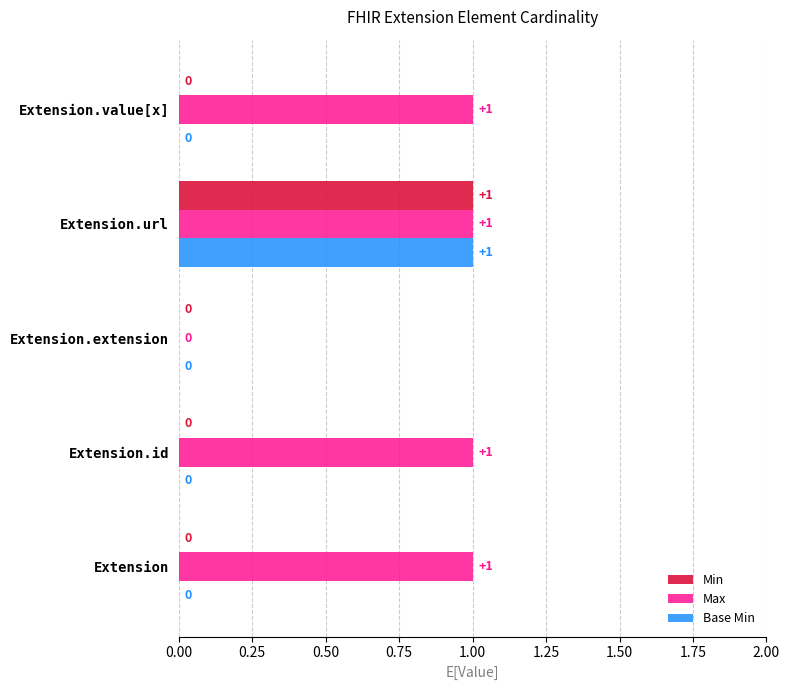

Where is Max nearest to the value 0?

Extension.extension